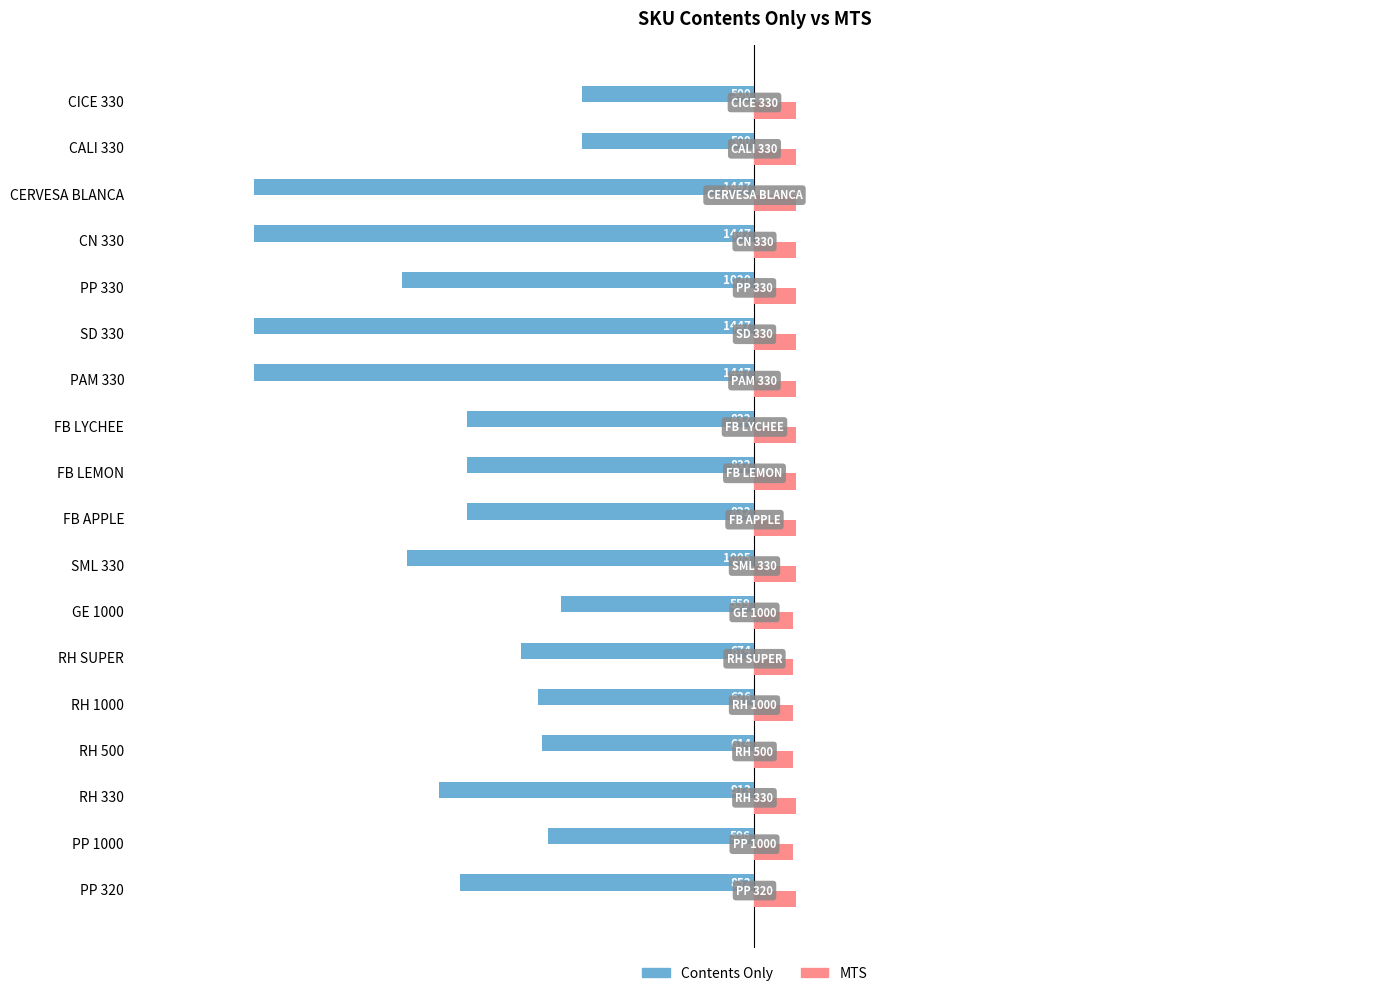

Rank the series by their maximum value, from highest to lowest.

MTS, Contents Only